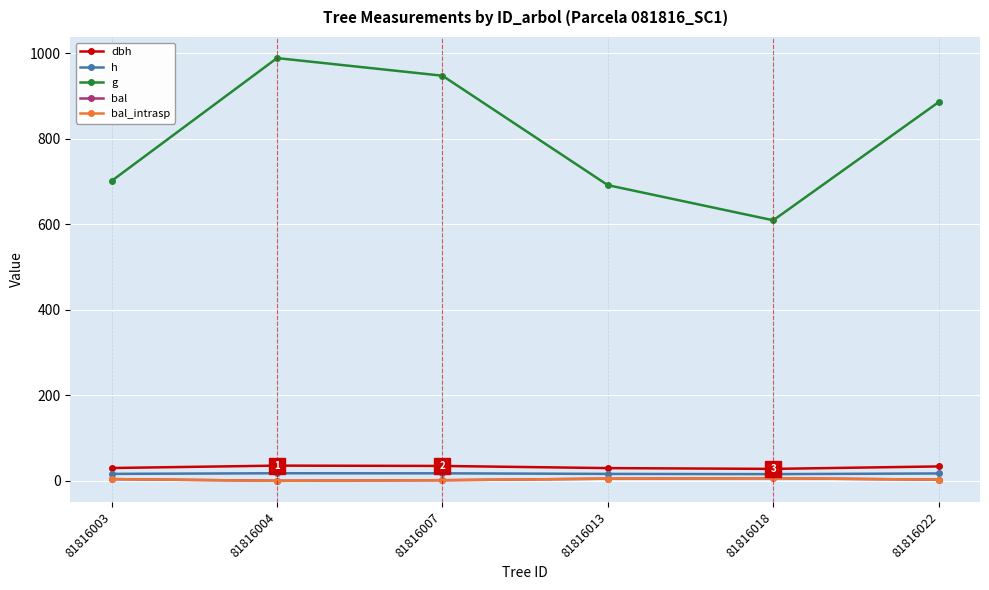

What is the difference between the highest and lowest values at 81816013?

686.3